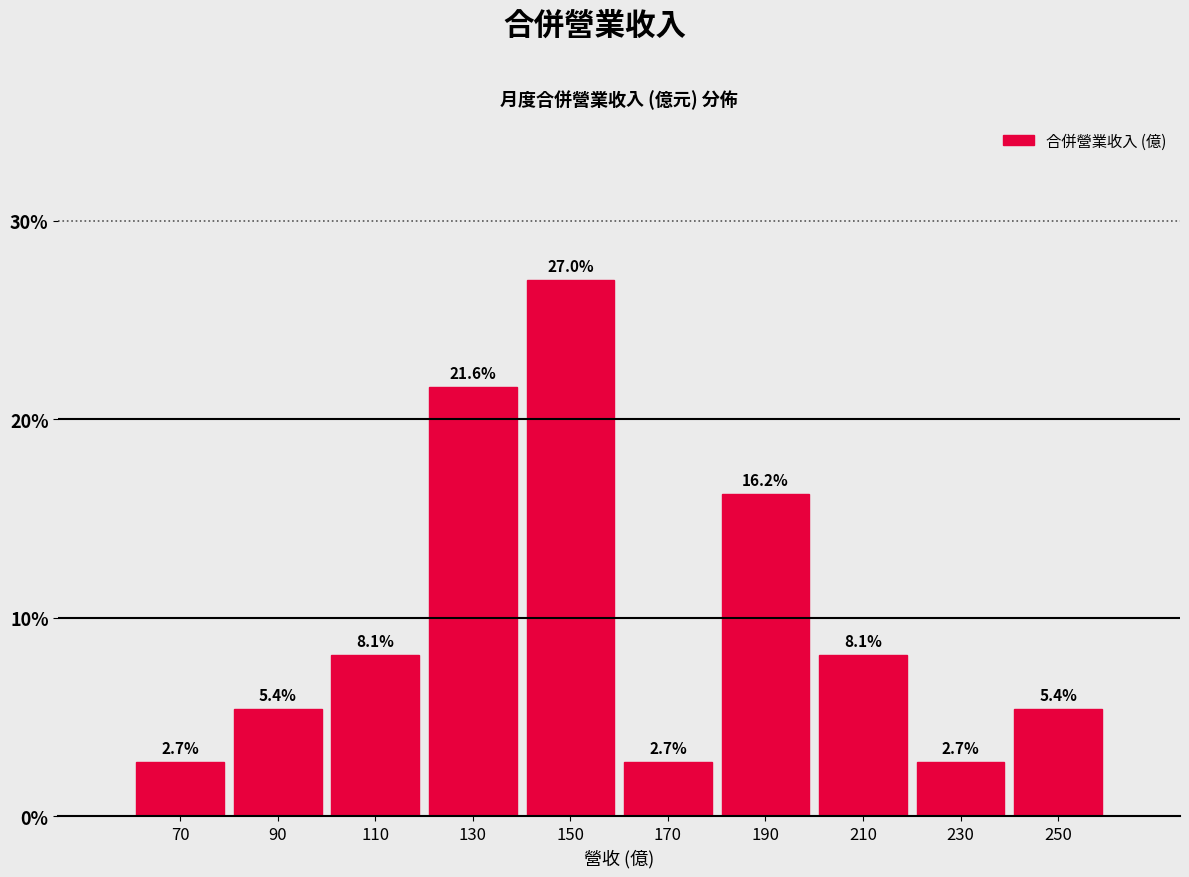

Reading left to right, transcribe this chart: for each bar, give the range it covers on the x-axis and its height.

60 to 80: 2.7
80 to 100: 5.4
100 to 120: 8.1
120 to 140: 21.6
140 to 160: 27.0
160 to 180: 2.7
180 to 200: 16.2
200 to 220: 8.1
220 to 240: 2.7
240 to 260: 5.4